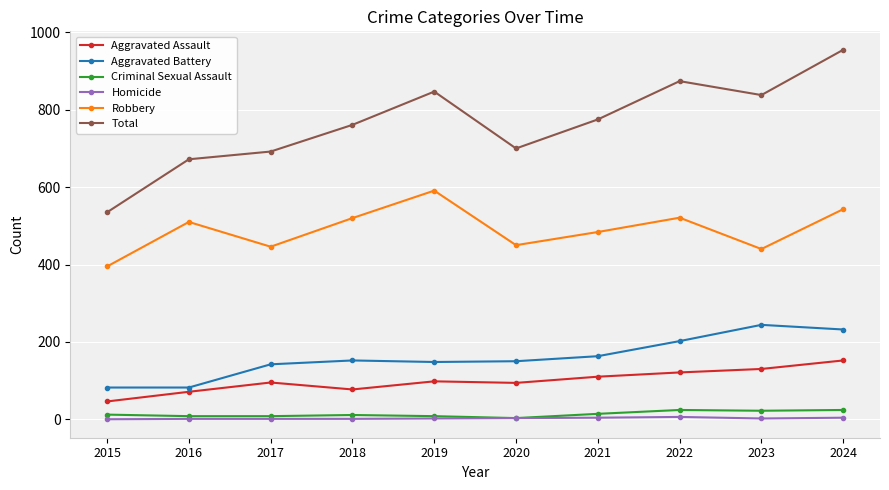

Is it true that Aggravated Battery equals 82 at 2015?

True